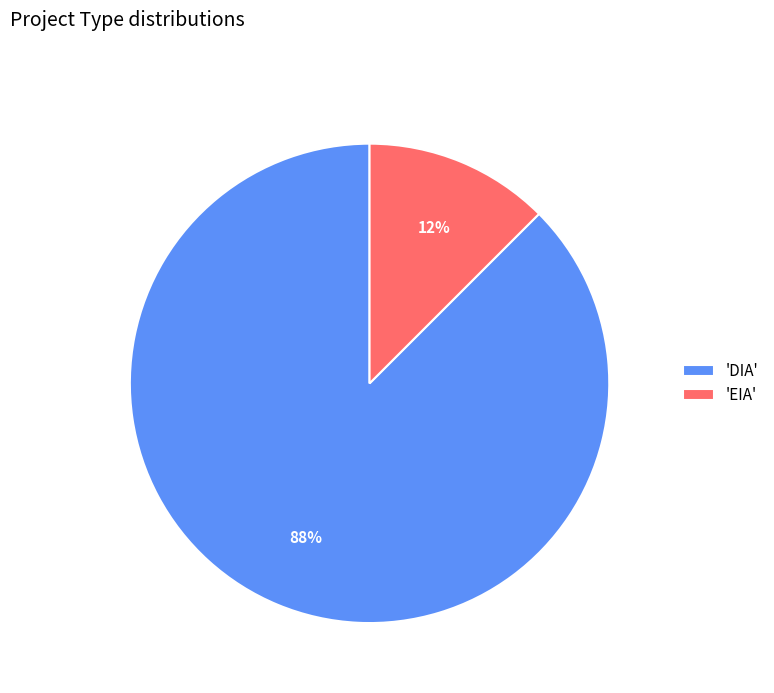

Which slice is the largest?

'DIA'